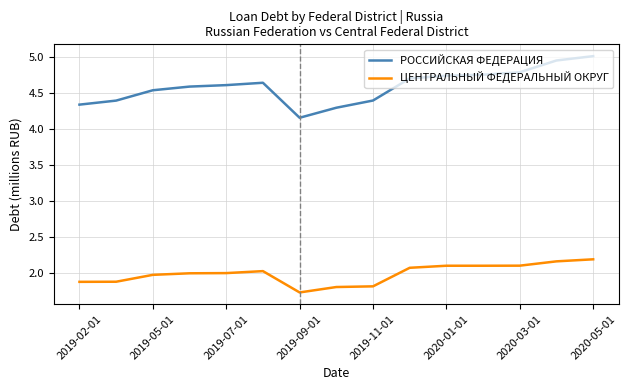

True or false: РОССИЙСКАЯ ФЕДЕРАЦИЯ and ЦЕНТРАЛЬНЫЙ ФЕДЕРАЛЬНЫЙ ОКРУГ cross at least once.

False